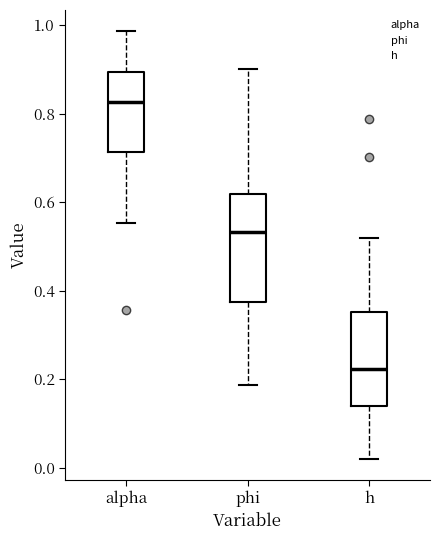

Reading left to right, transcribe this box plot: for each box, give where its median line is, the range the box spans, and where its two whiskers end, as read against the y-axis. The values are not printed on the chart, so give them approximately, as read against the axis.

alpha: median 0.82, box 0.72 to 0.90, whiskers 0.56 to 0.98
phi: median 0.54, box 0.38 to 0.62, whiskers 0.18 to 0.90
h: median 0.22, box 0.14 to 0.36, whiskers 0.02 to 0.52